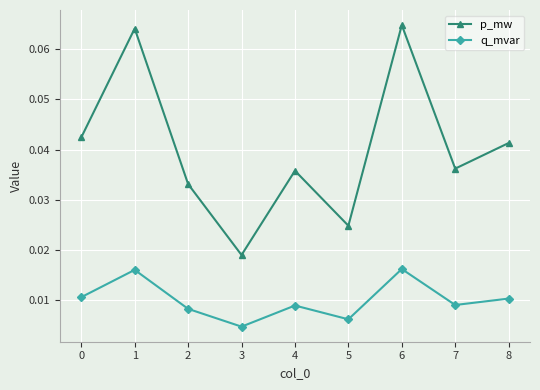

How many q_mvar values are between 0 and 1?

9